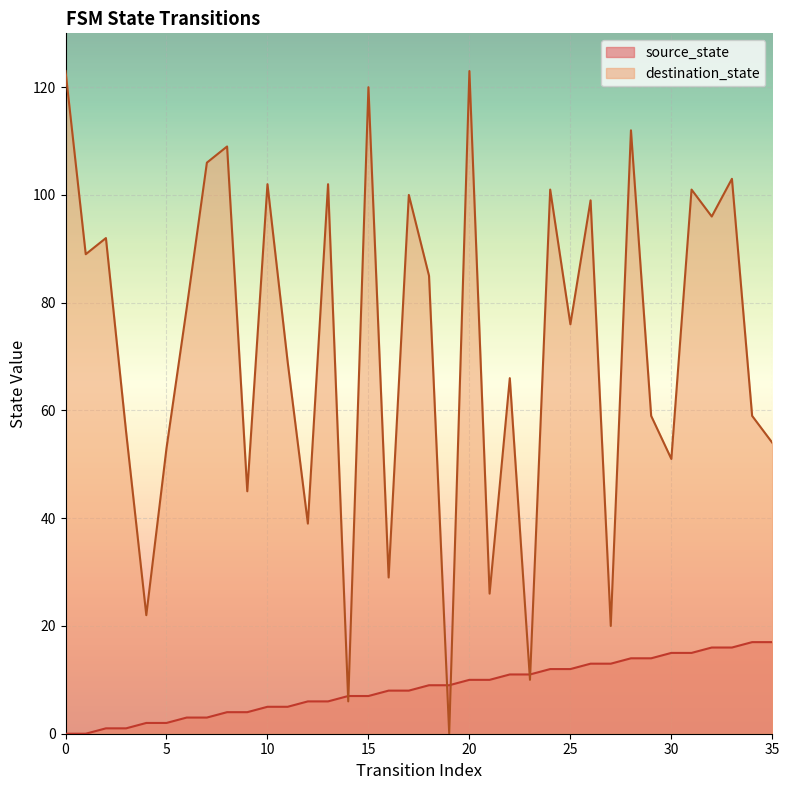

Count the number of categories in the chart.

36